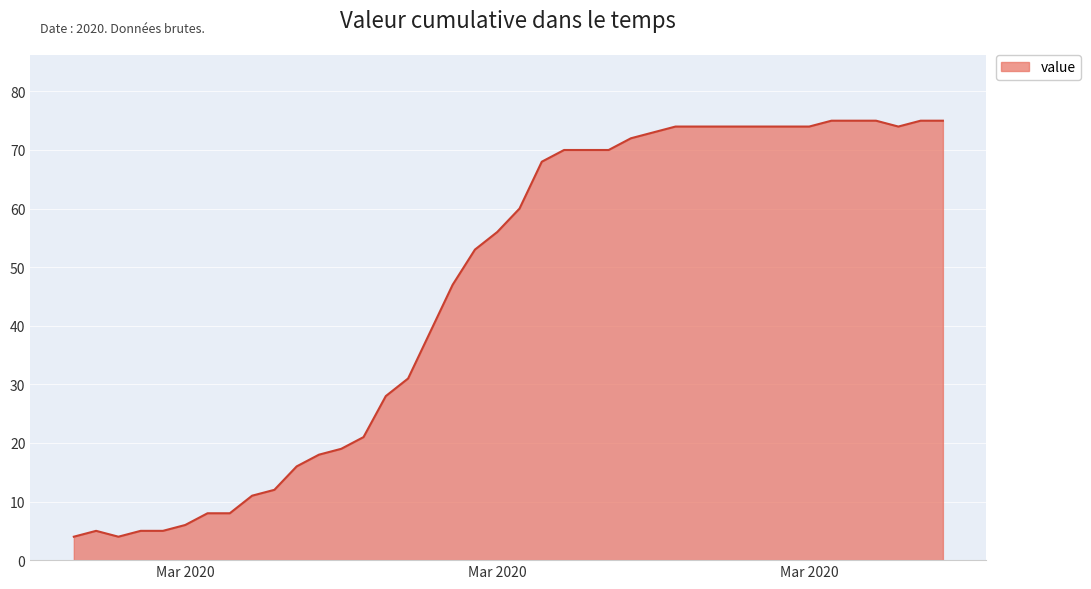

What is the minimum value shown in the chart?

4